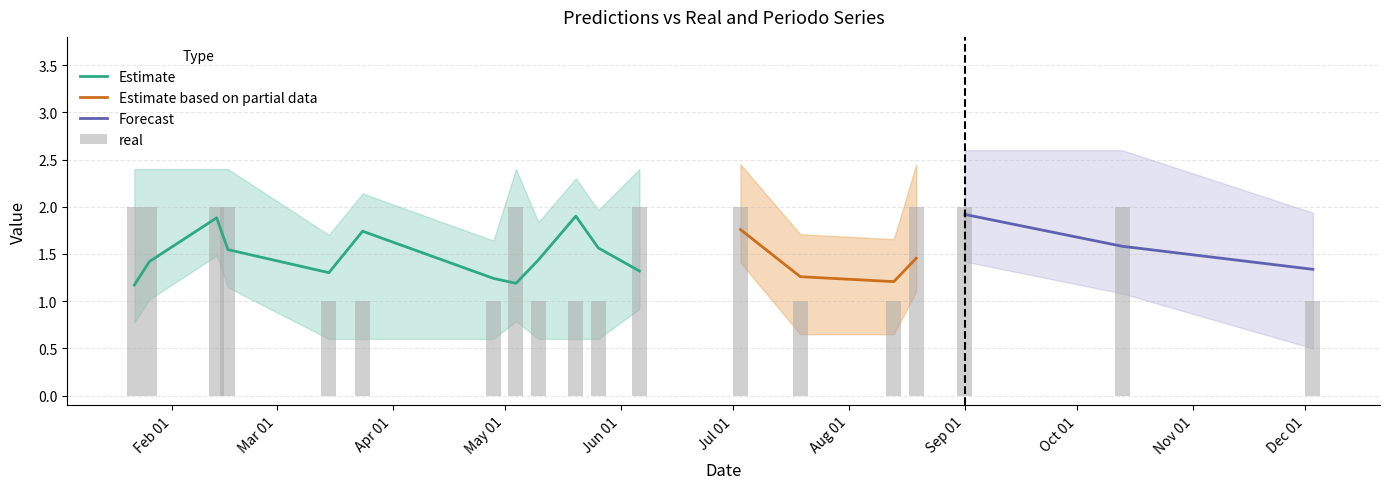

What is the difference between the predicciones values at 2023-08-19 and 2023-05-26?

0.1